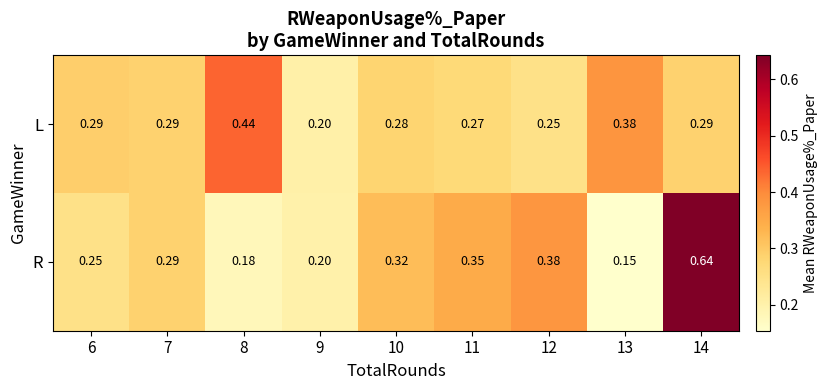

Which series has the largest range (max minus min)?

R